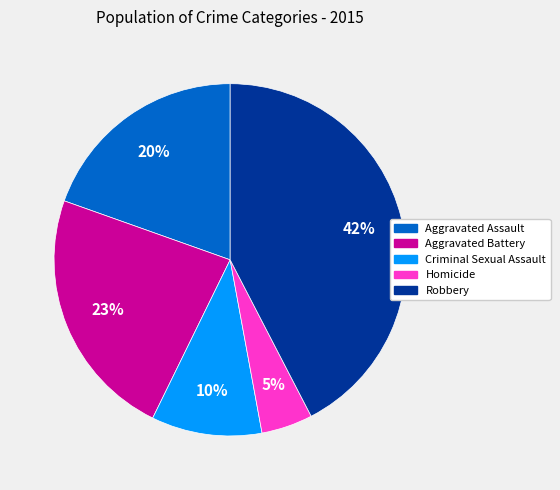

How many segments does this pie chart have?

5